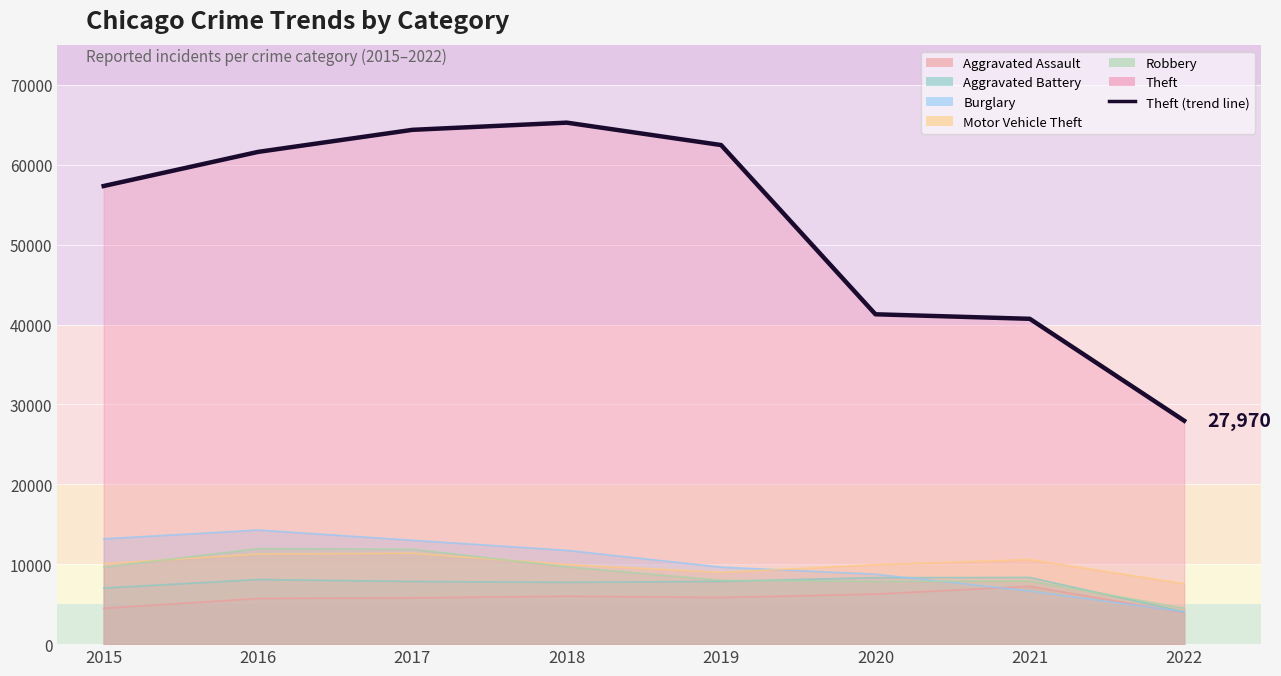

Where does the data first go above 61618?

2017